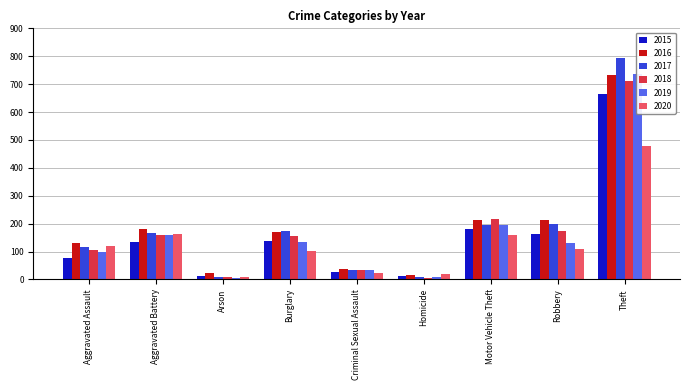

What is the sum of all 2016 values?

1714